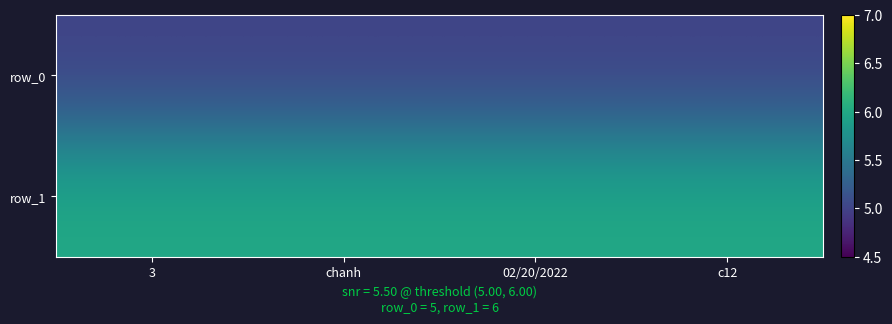

Where is row_1 nearest to the value 6?

3